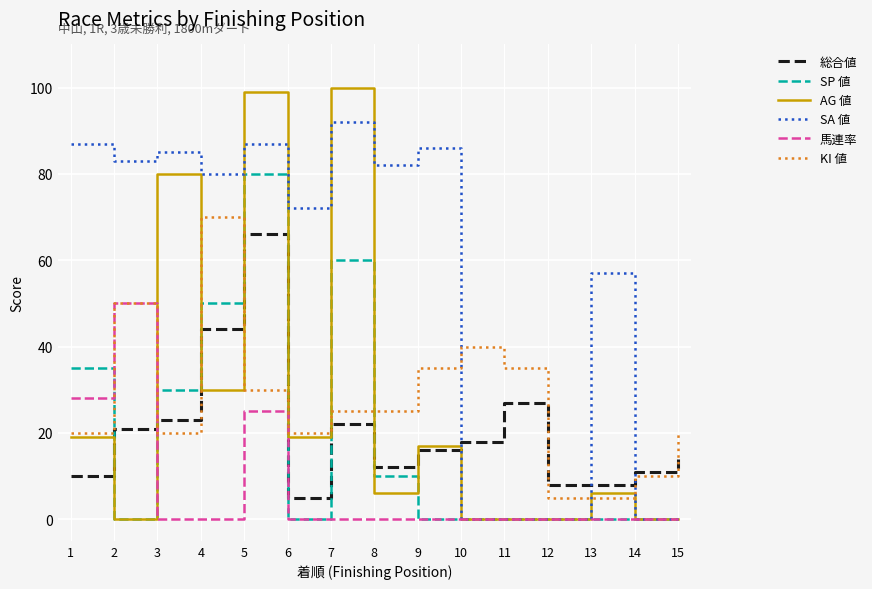

What are all the series names shown in the legend?

総合値, SP 値, AG 値, SA 値, 馬連率, KI 値